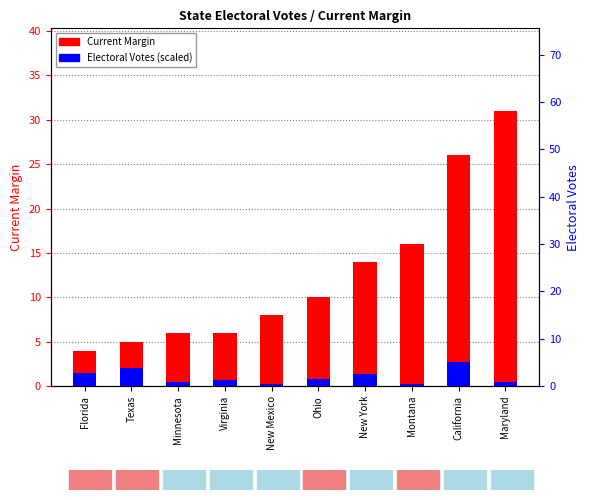

Which category has the lowest value across all series?

Montana